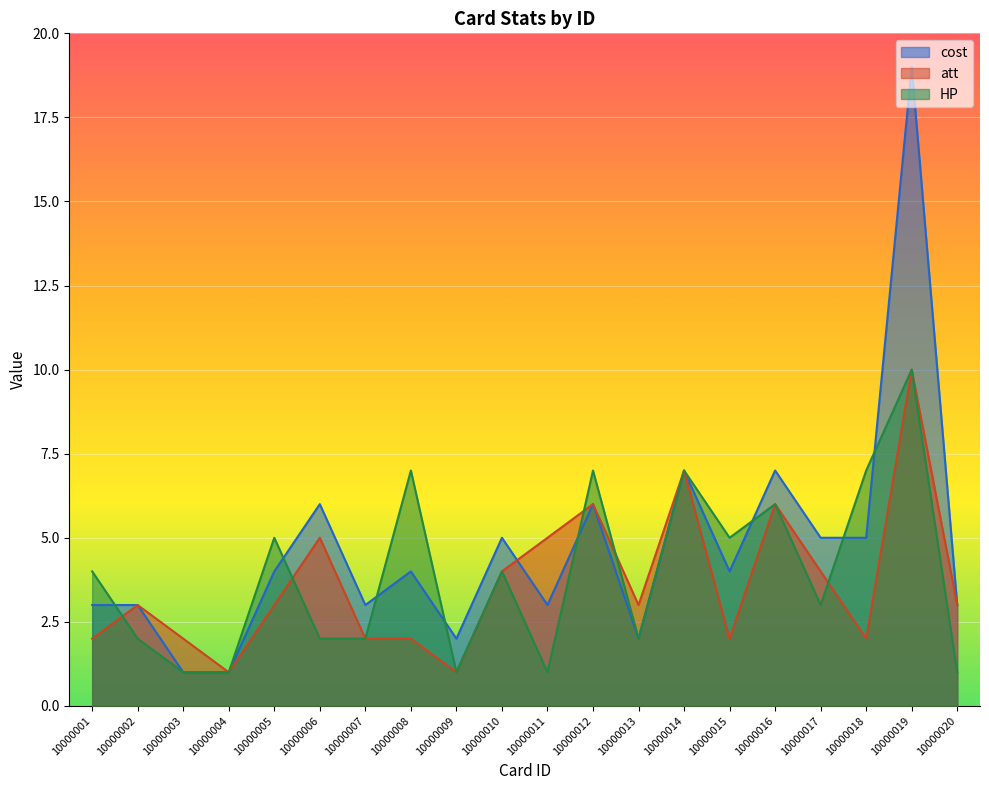

At which label is cost closest to 10?

10000014